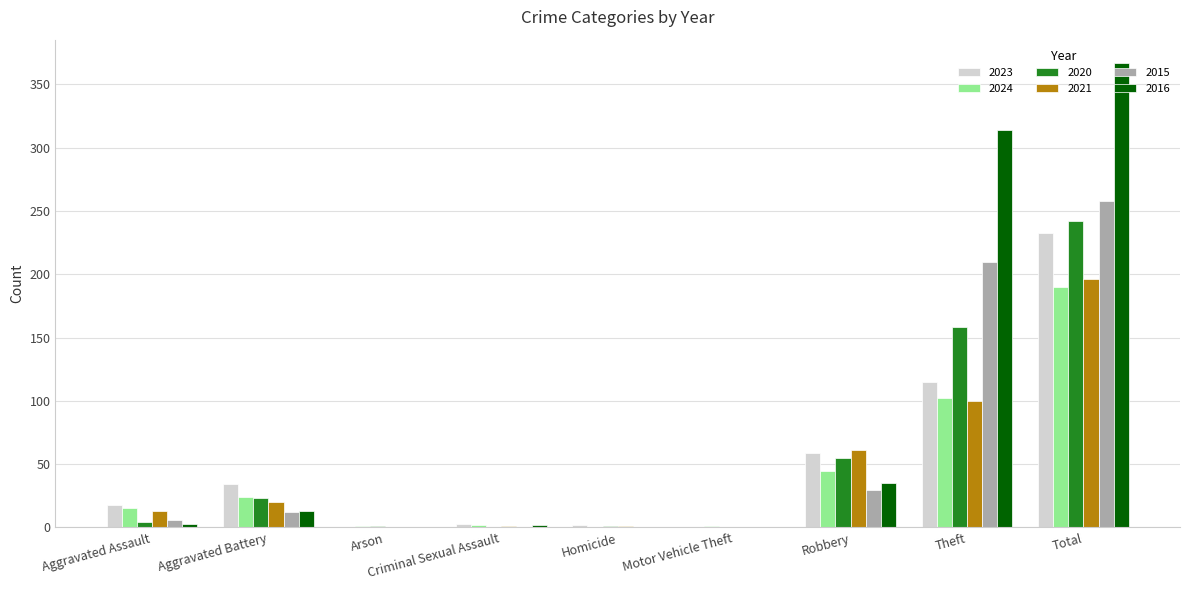

What is the spread (max minus min) of values at Arson?

1